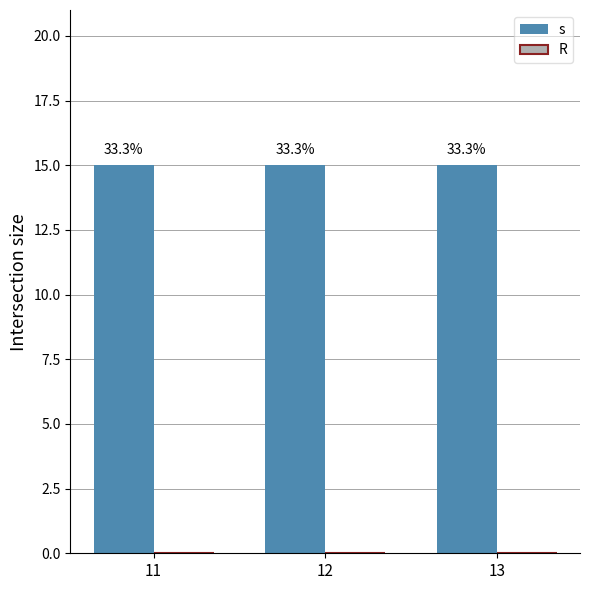

Reading left to right, extract all data points from this chart.

s: 15	15	15
R: 0	0	0